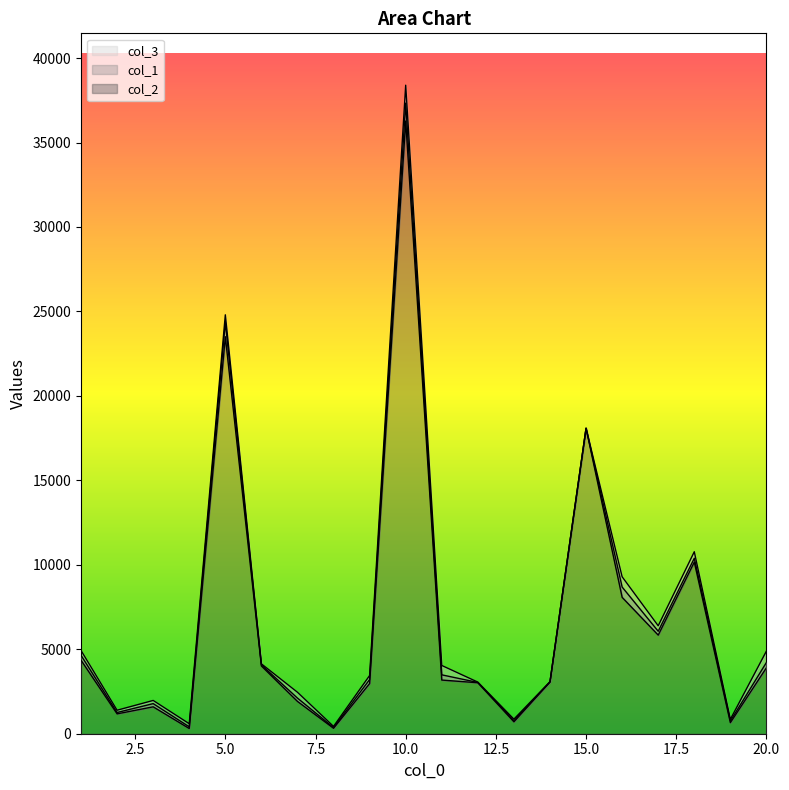

What is the difference between the second highest and second lowest values in the col_3 series?

24209.4